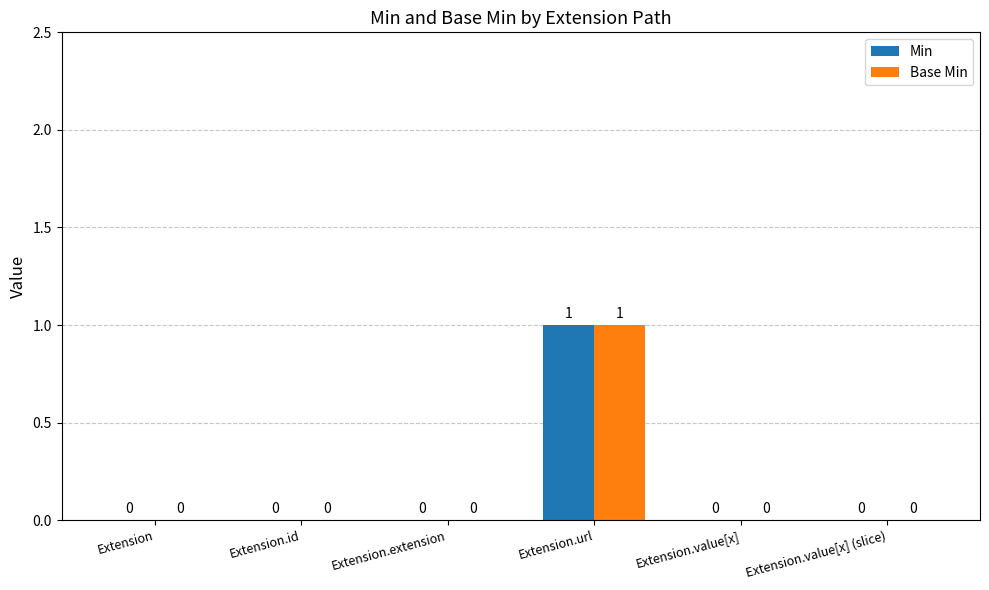

Count the number of data series in this chart.

2